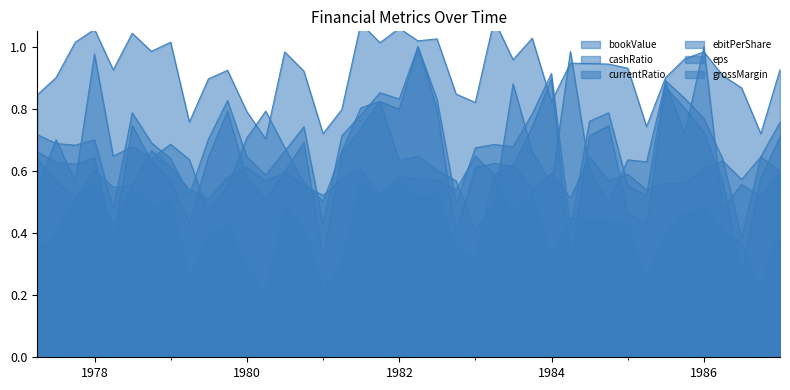

Read the bookValue value at 1982-03-31.

0.6